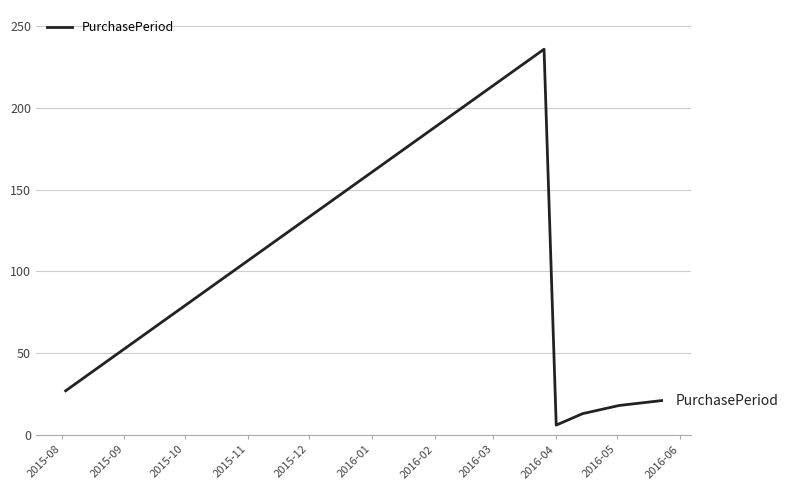

What is the smallest value displayed?

6